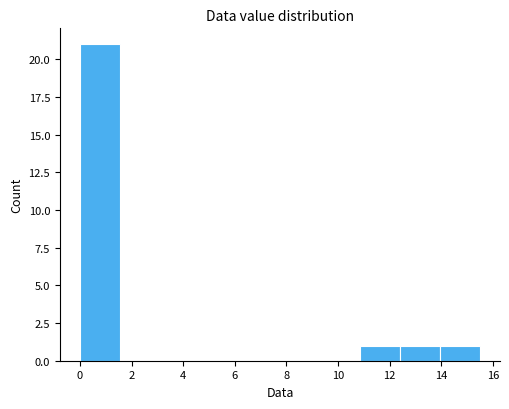

Over which range of the x-axis is the bar tallest?

0.00 to 1.55